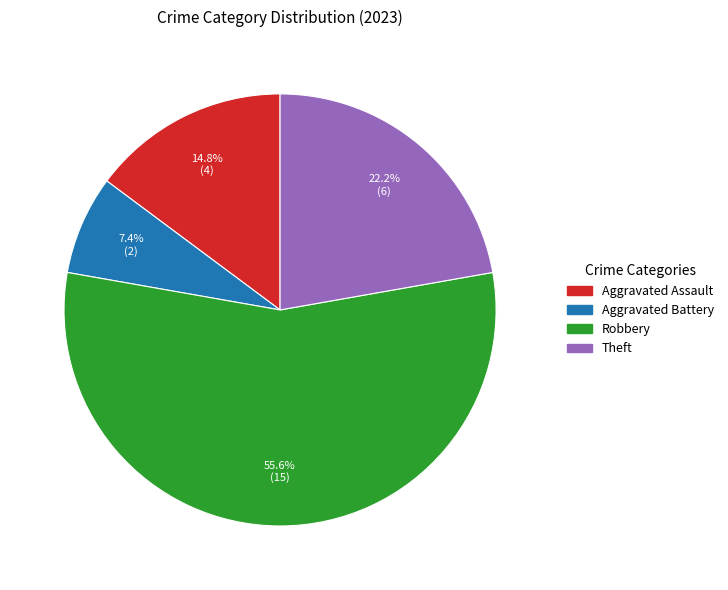

How many segments does this pie chart have?

4